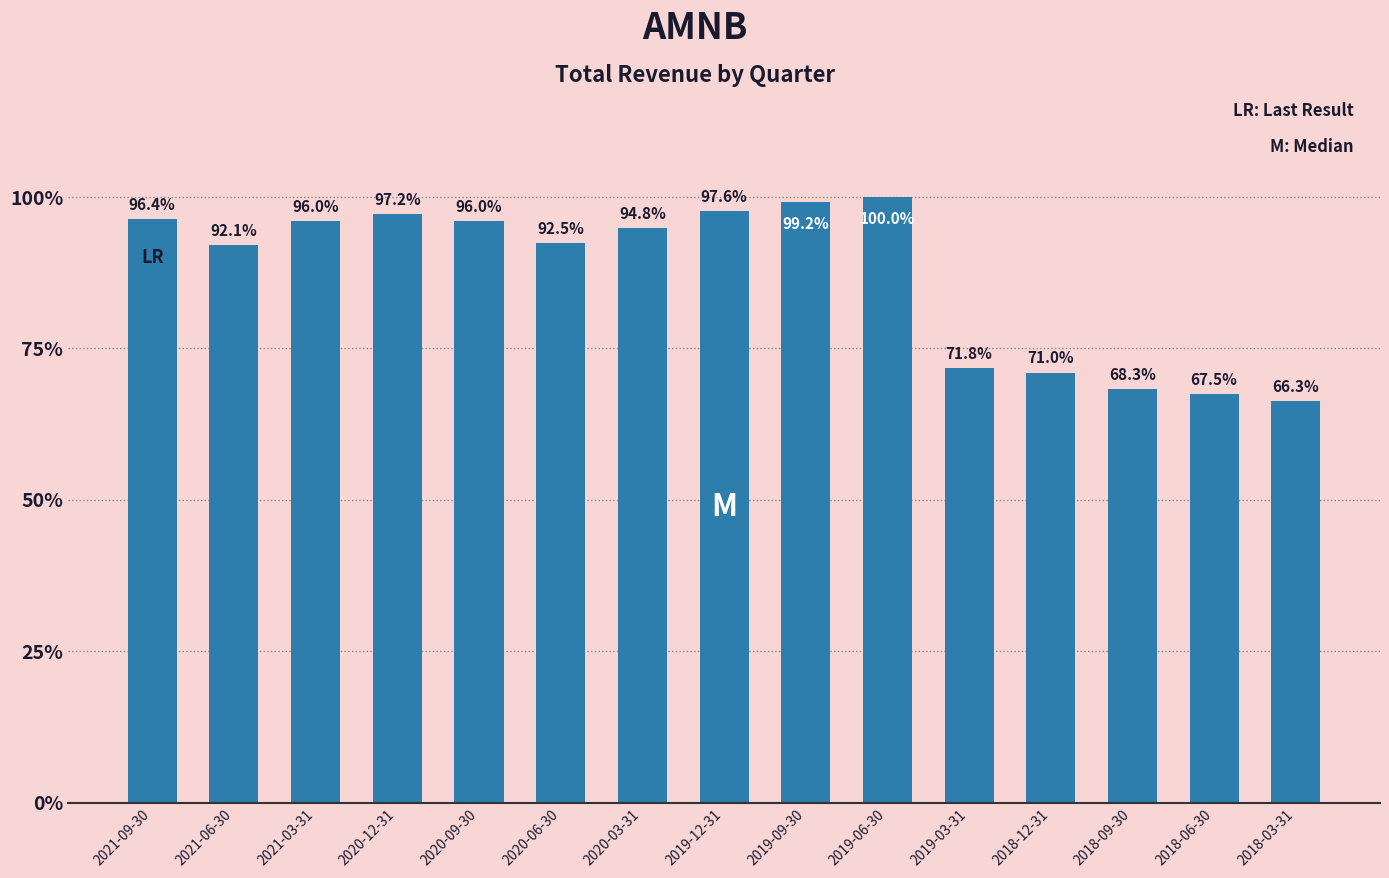

Does the chart contain any negative values?

No